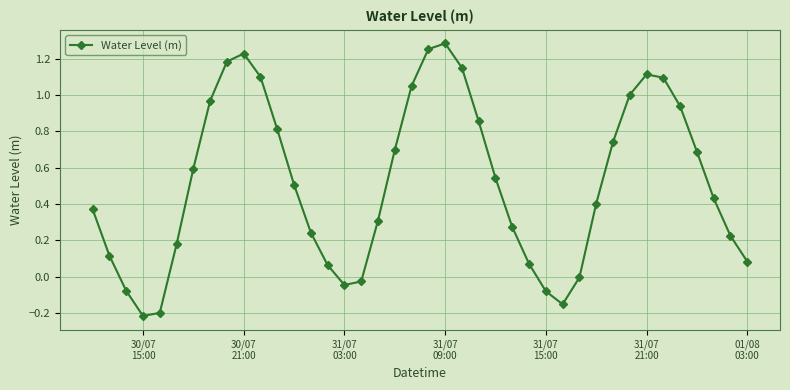

How many interior local valleys (lower than both neighbors) does the data have?

3